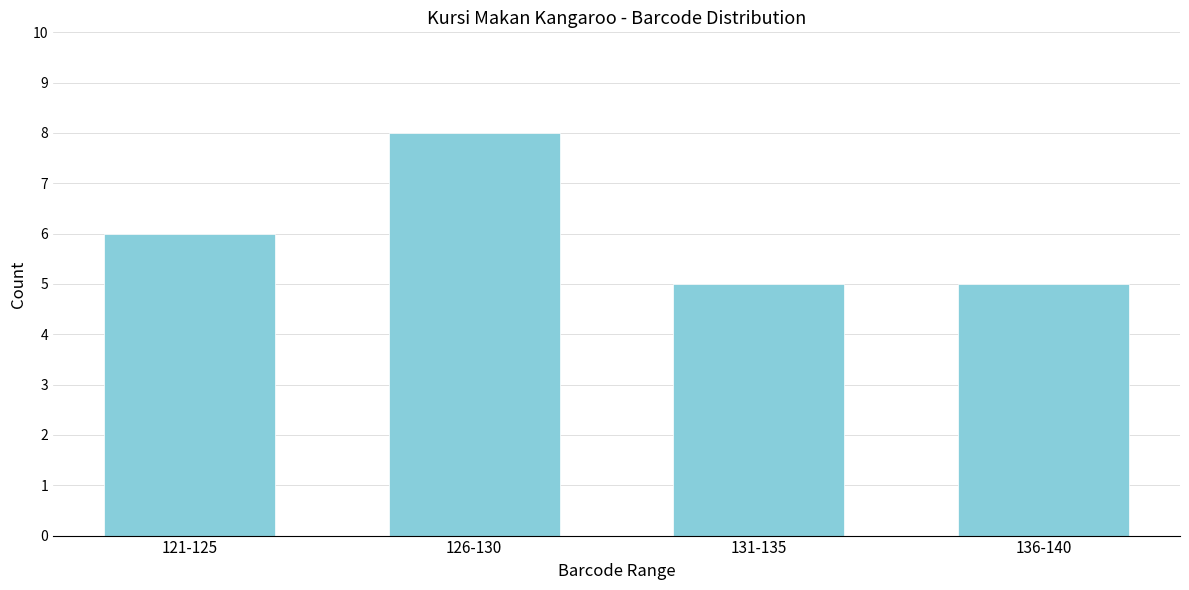

Reading left to right, transcribe all the data shown in this chart.

121-125=6	126-130=8	131-135=5	136-140=5